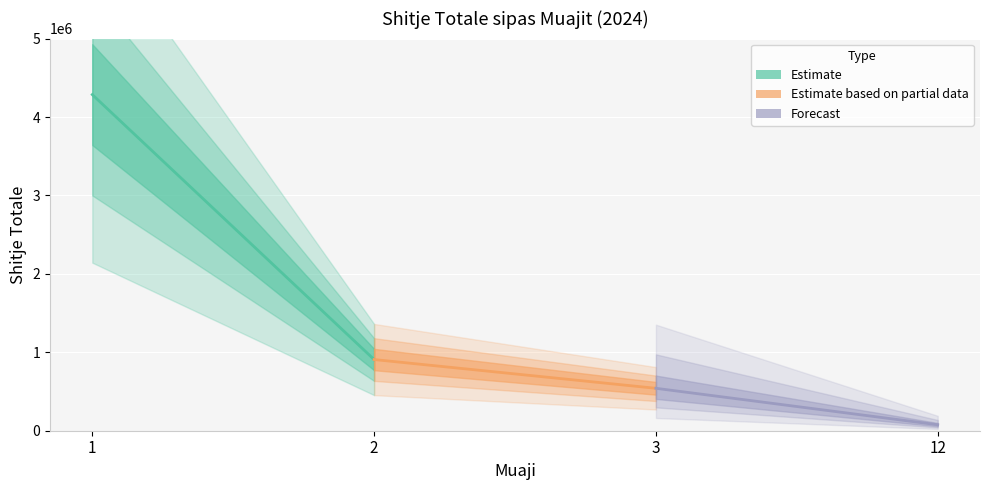

What is the change in value from 1 to 12?

-4209495